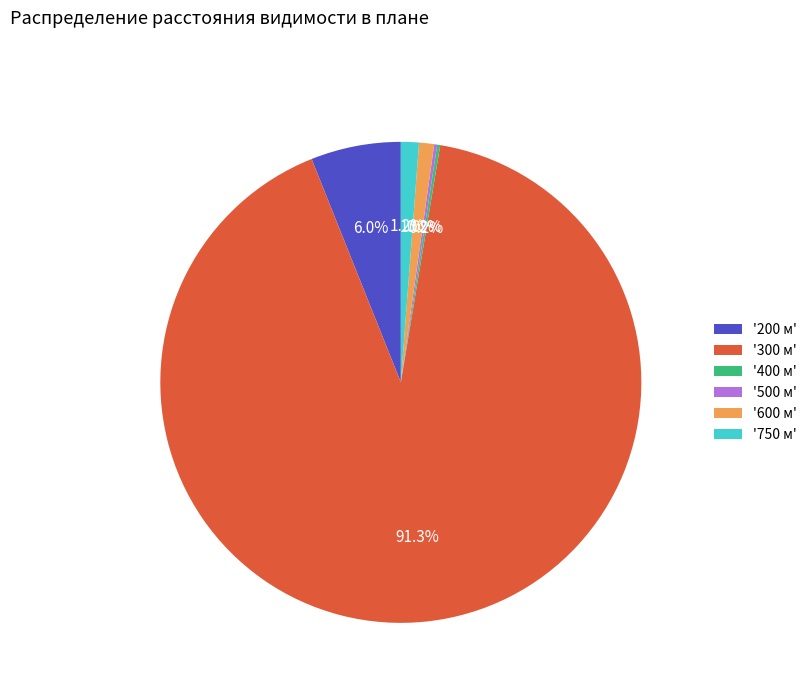

Combined, what portion of the pie is '600 м' and '750 м'?

2.2%